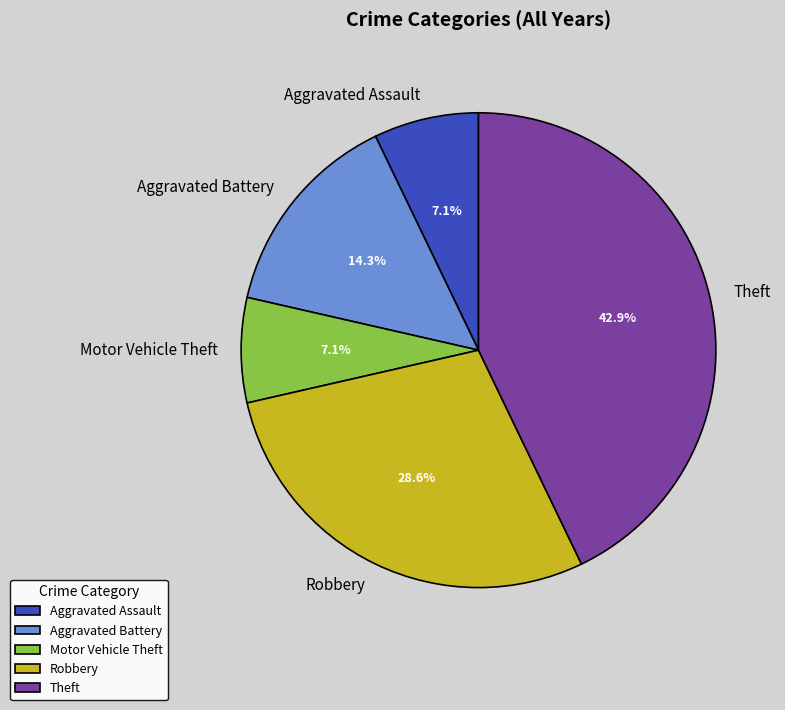

To the nearest percent, what is the average slice percentage?

20%